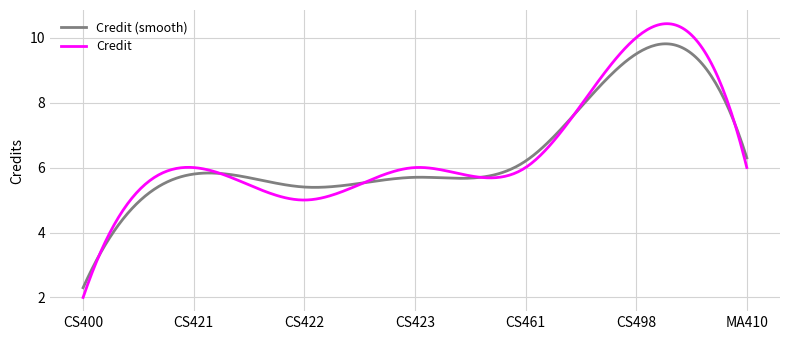

How many categories are shown in the chart?

300